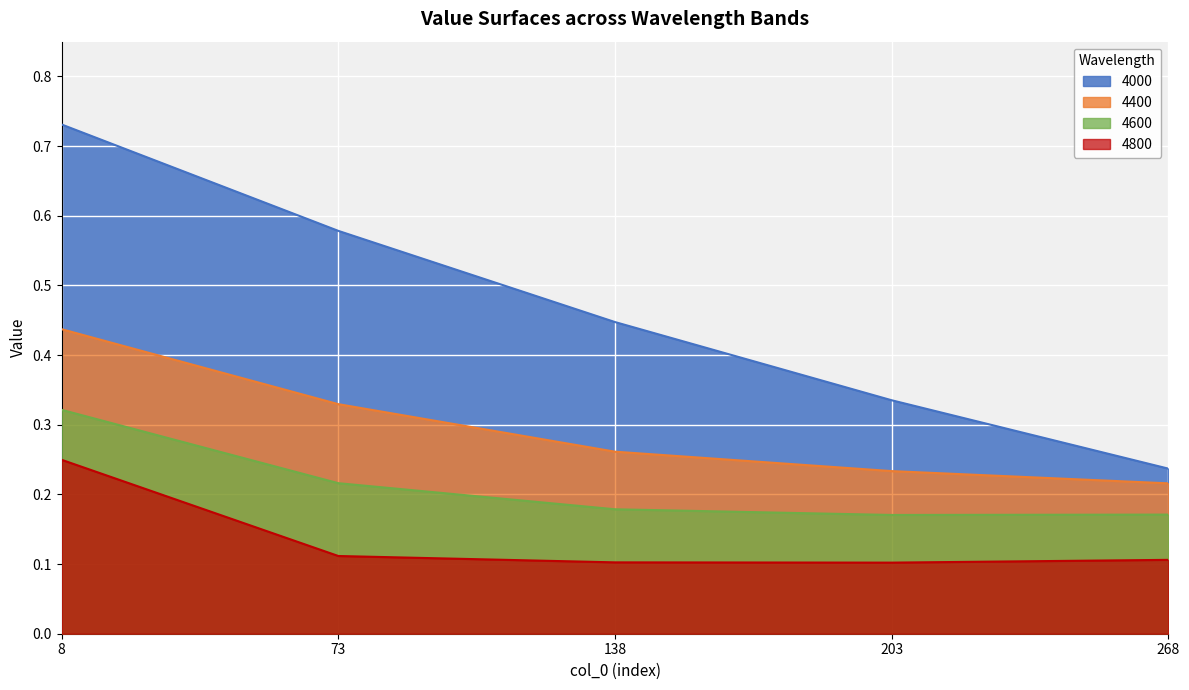

At which category is the sum across all series the highest?

8